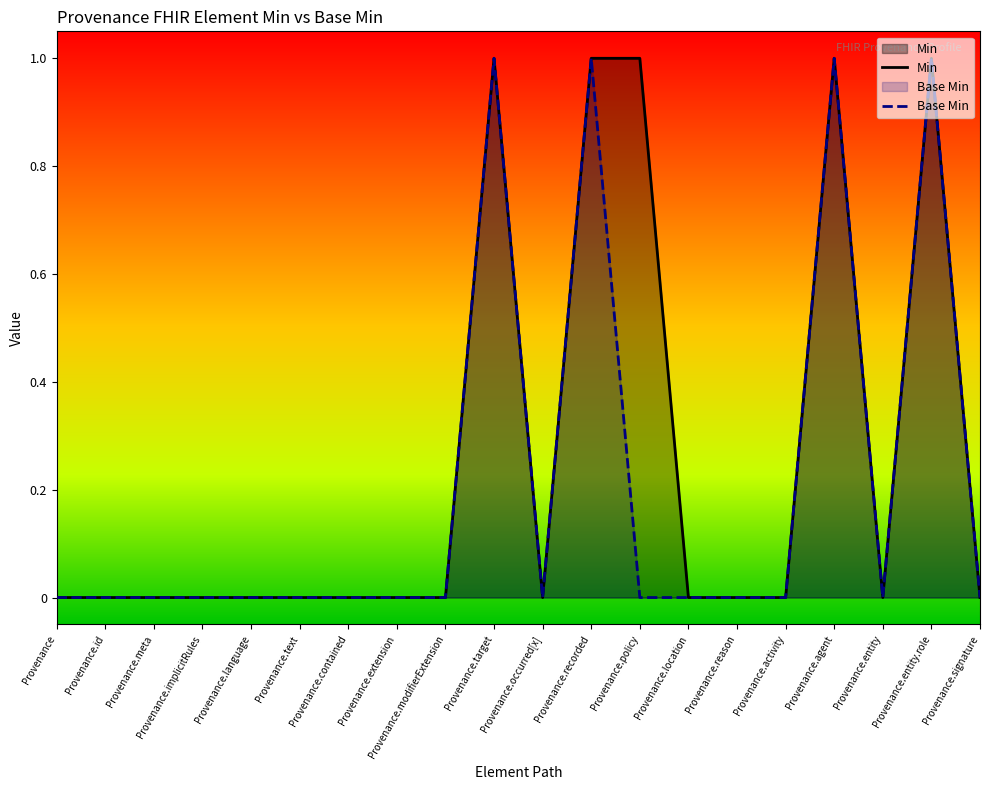

The Base Min series shows -1 at Provenance.signature. True or false?

False